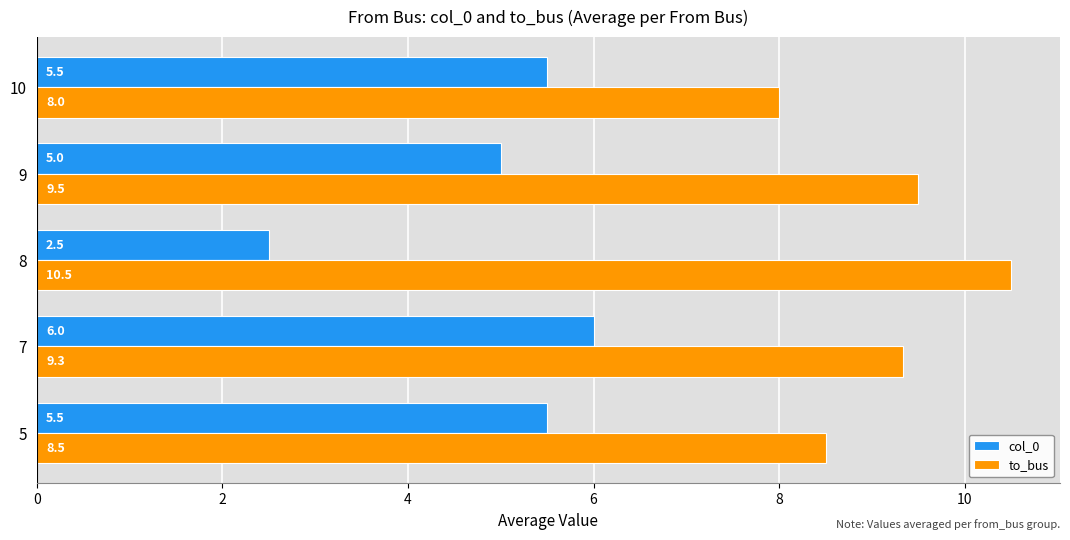

Which category has the lowest value in the col_0 series?

8